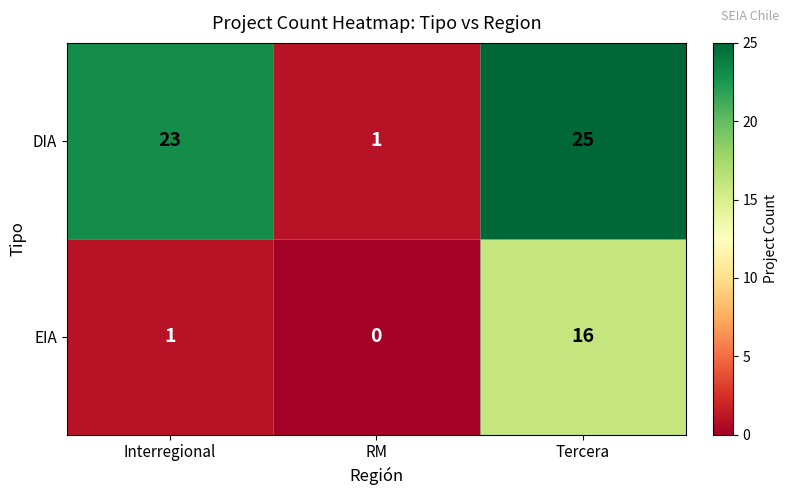

Reading left to right, transcribe all the data shown in this chart.

DIA: 23	1	25
EIA: 1	0	16